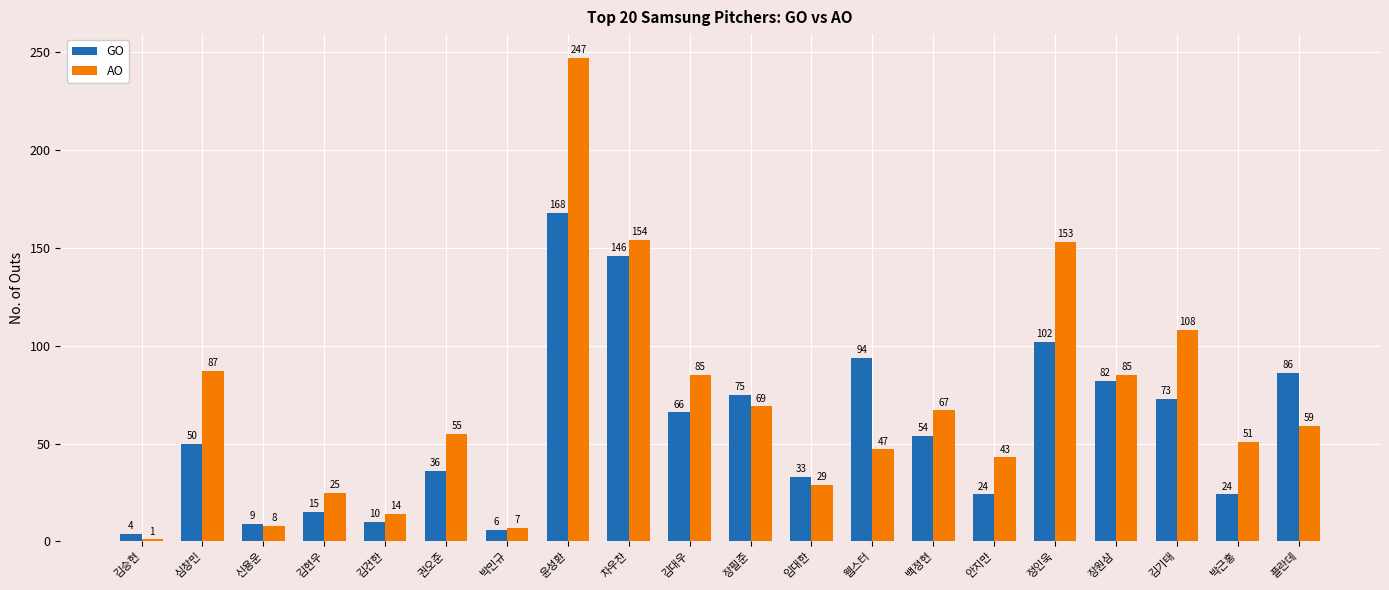

What is the value of the AO bar at the 3rd from the left?

8